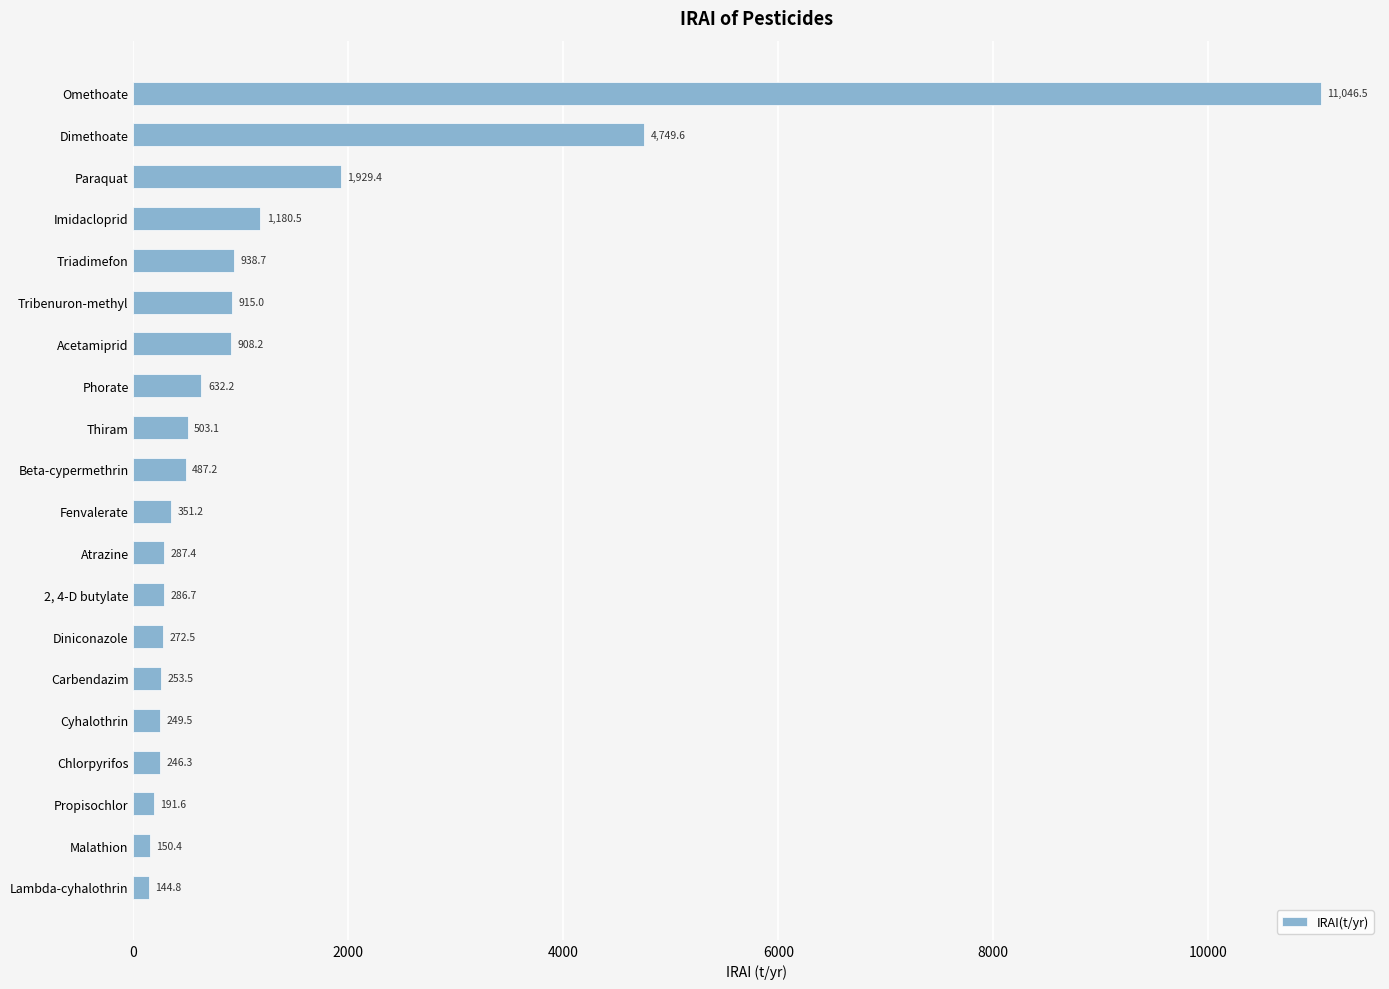

Where is the data nearest to the value 5595?

Dimethoate